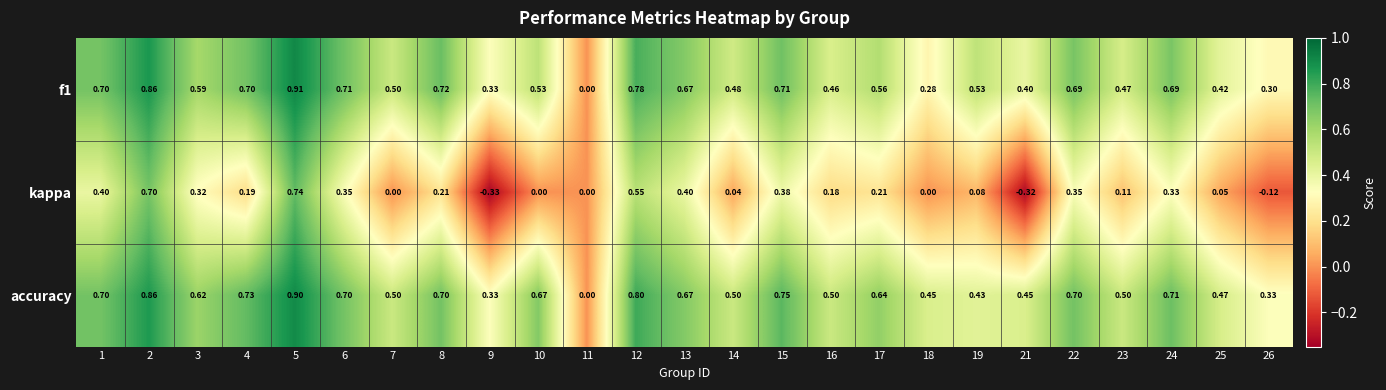

Is the value of f1 at 16 greater than the value of accuracy at 13?

No